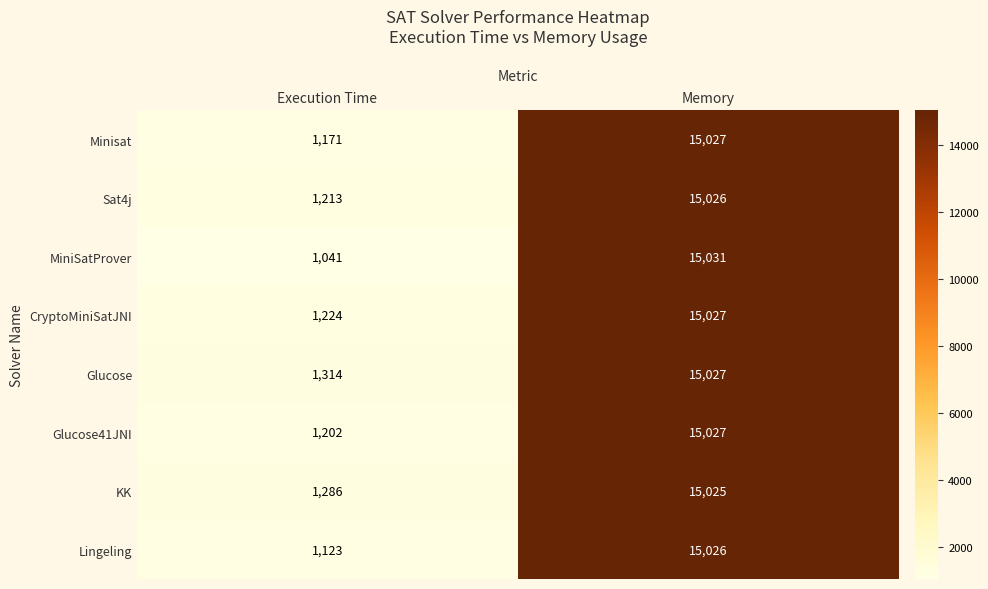

What is the spread (max minus min) of values at Execution Time?

273